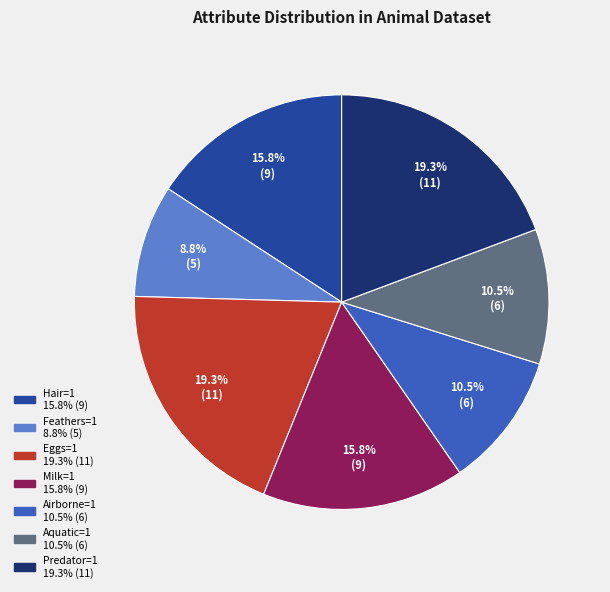

Is it true that Eggs=1 is 8% of the pie?

False